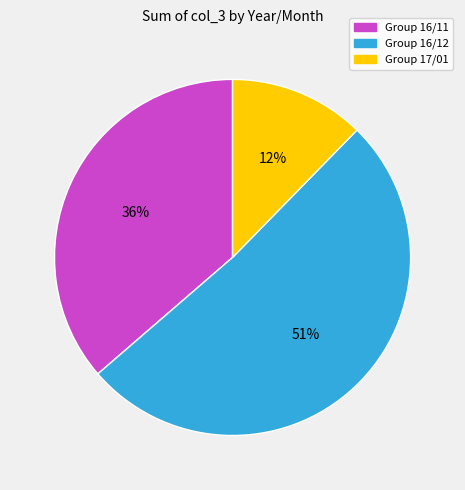

To the nearest percent, what is the average slice percentage?

33%